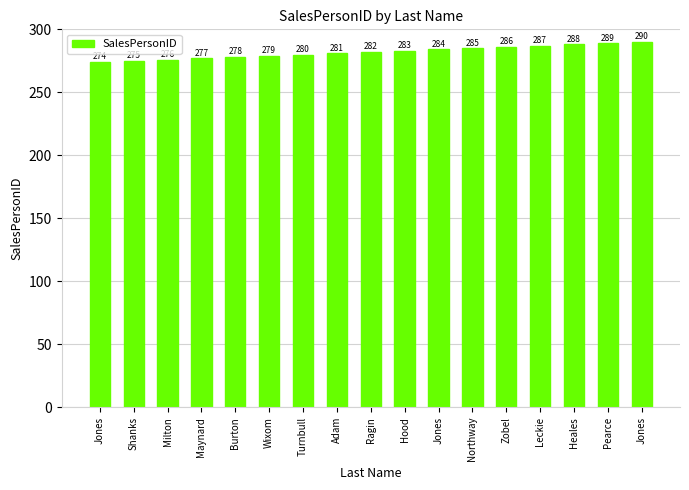

How many bars are there in total?

17